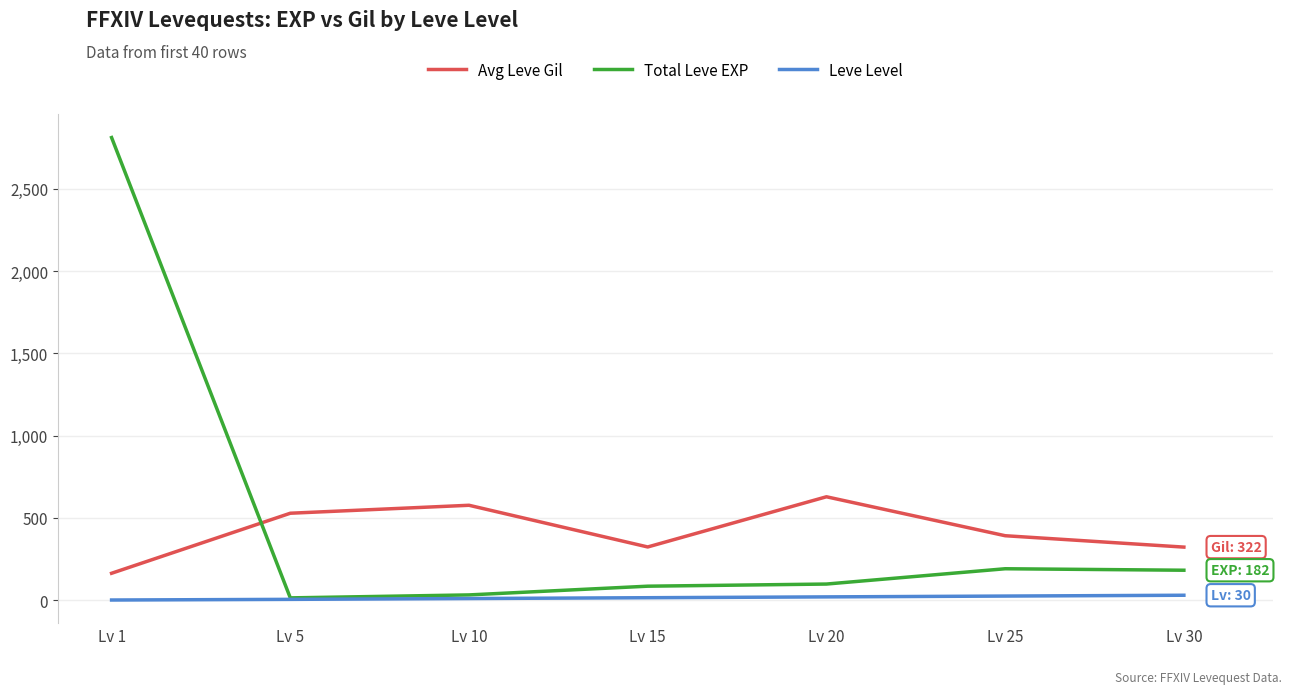

At which category is the sum across all series the highest?

Lv 1